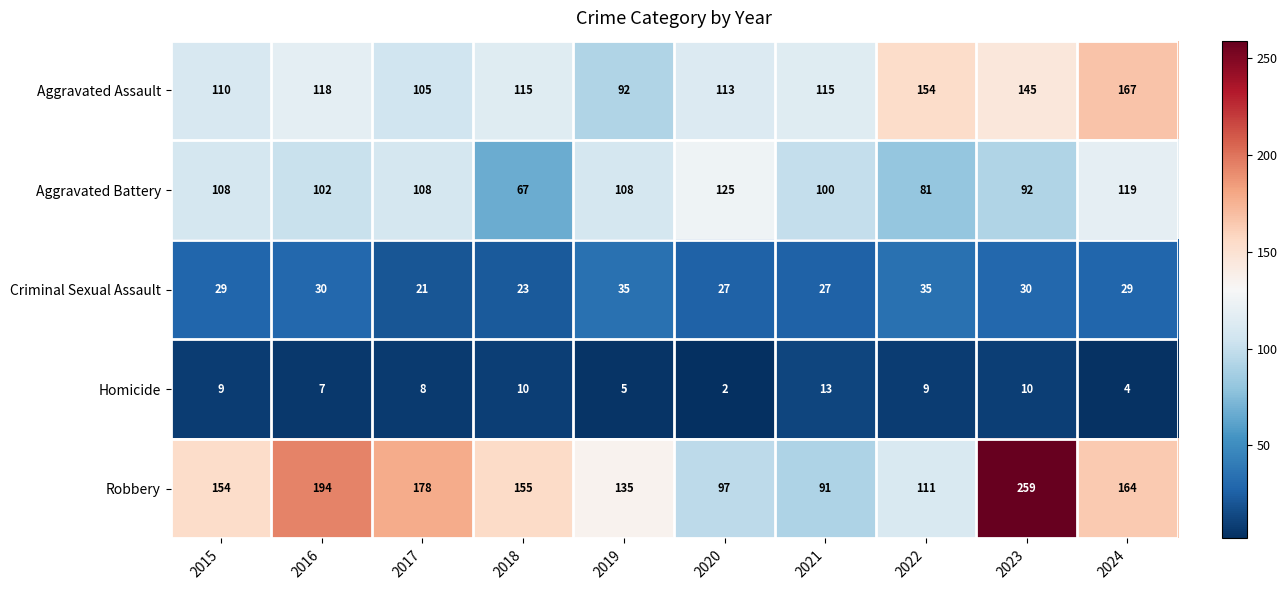

What is the sum of all Robbery values?

1538